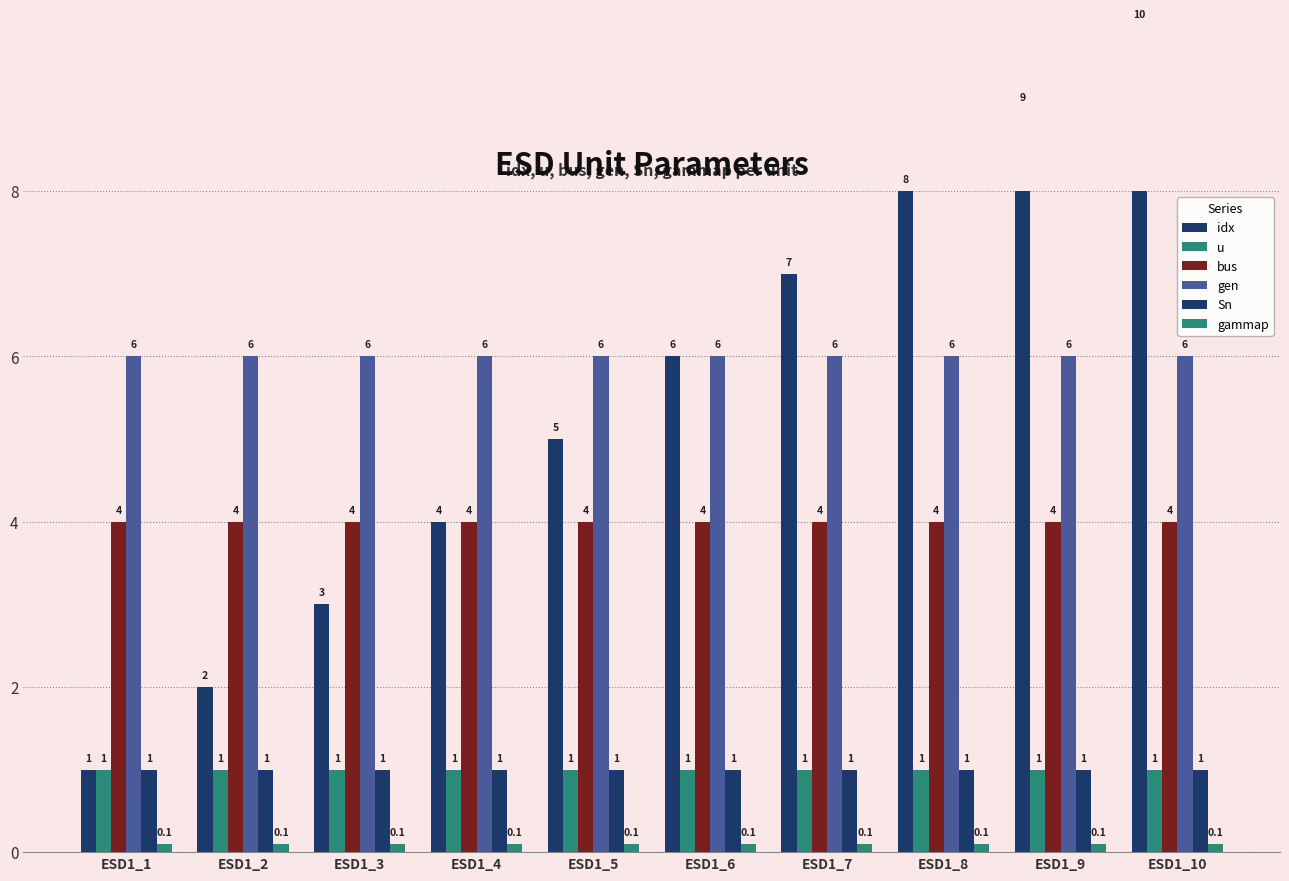

What is the sum of all gen values?

60.0